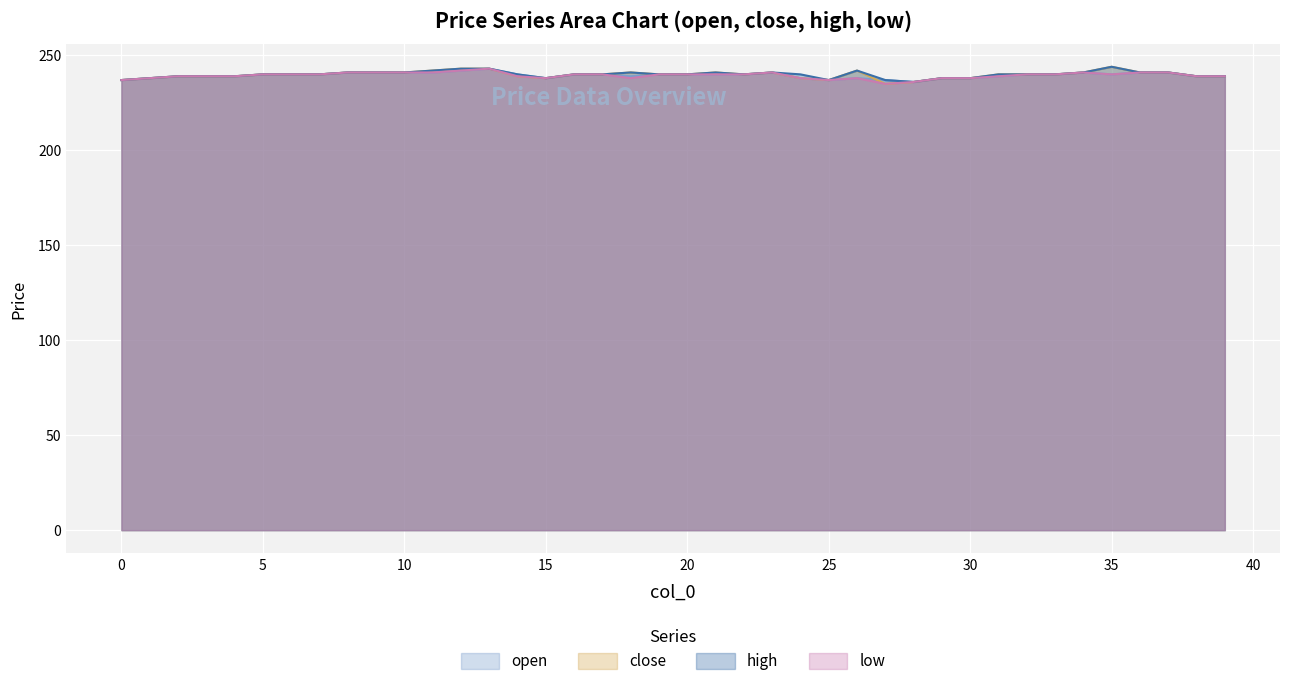

In high, how many points are lower than both neighbors (excluding endpoints)?

4